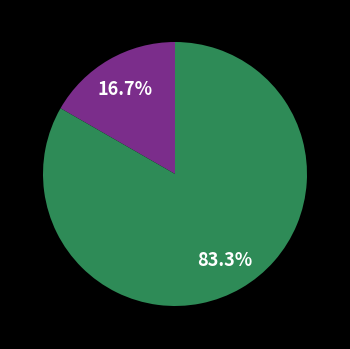

Does any single category account for the majority?

Yes